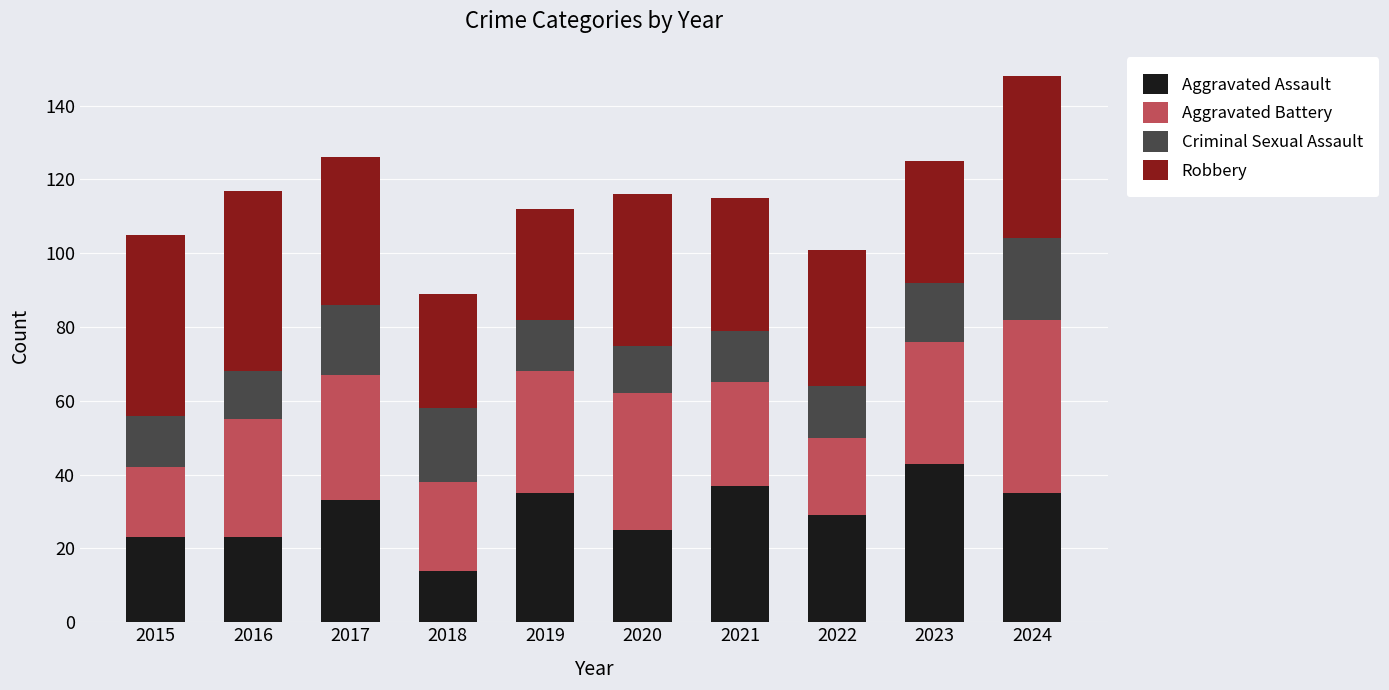

What are all the series names shown in the legend?

Aggravated Assault, Aggravated Battery, Criminal Sexual Assault, Robbery